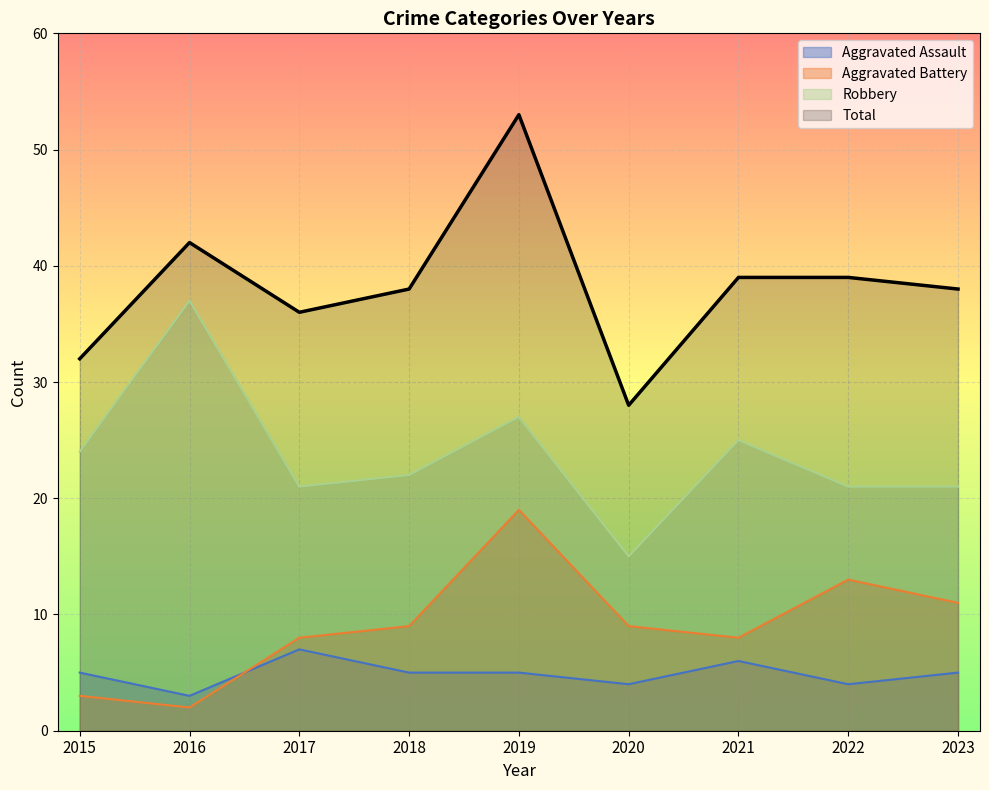

Read the Robbery value at 2016, to the nearest 10.

40